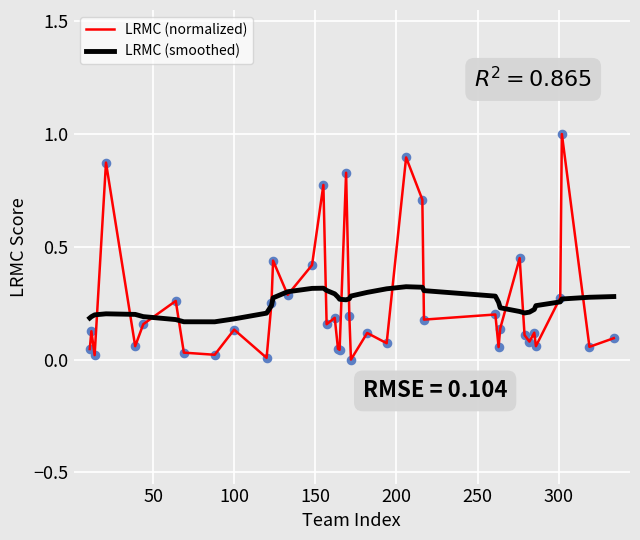

At how many categories does at least one series exceed 0?

40